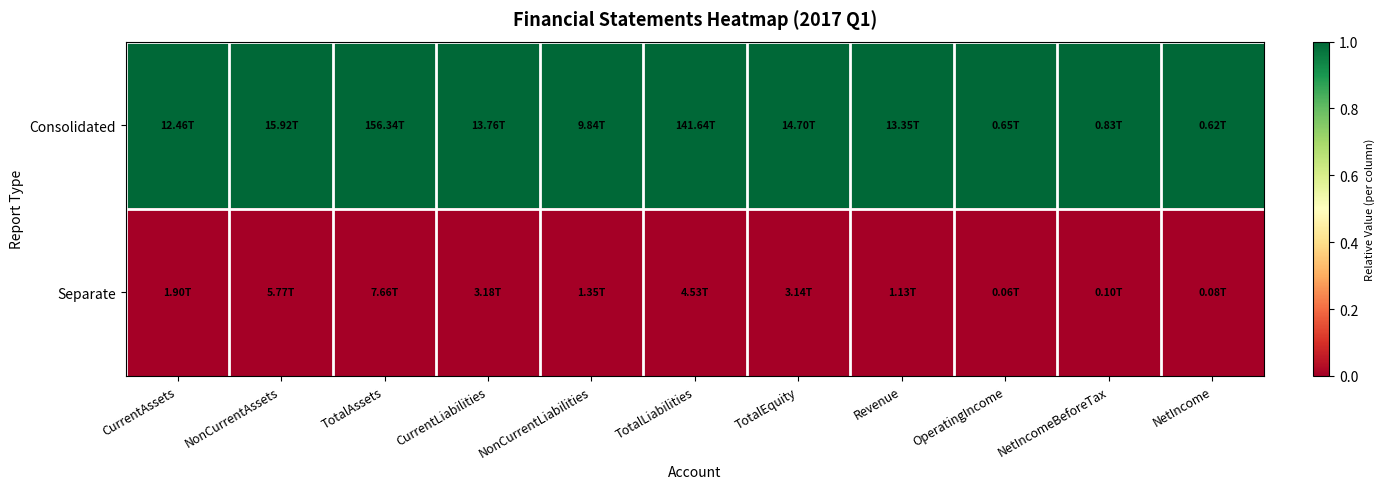

How many categories are shown in the chart?

11